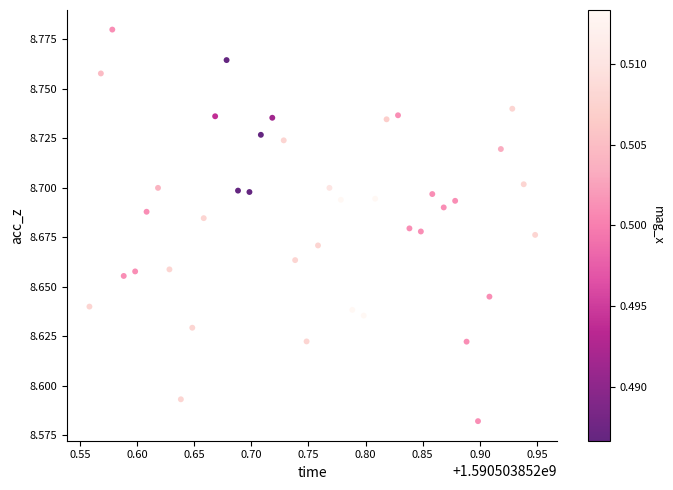

What is the range of X values (max minus min)?

0.4